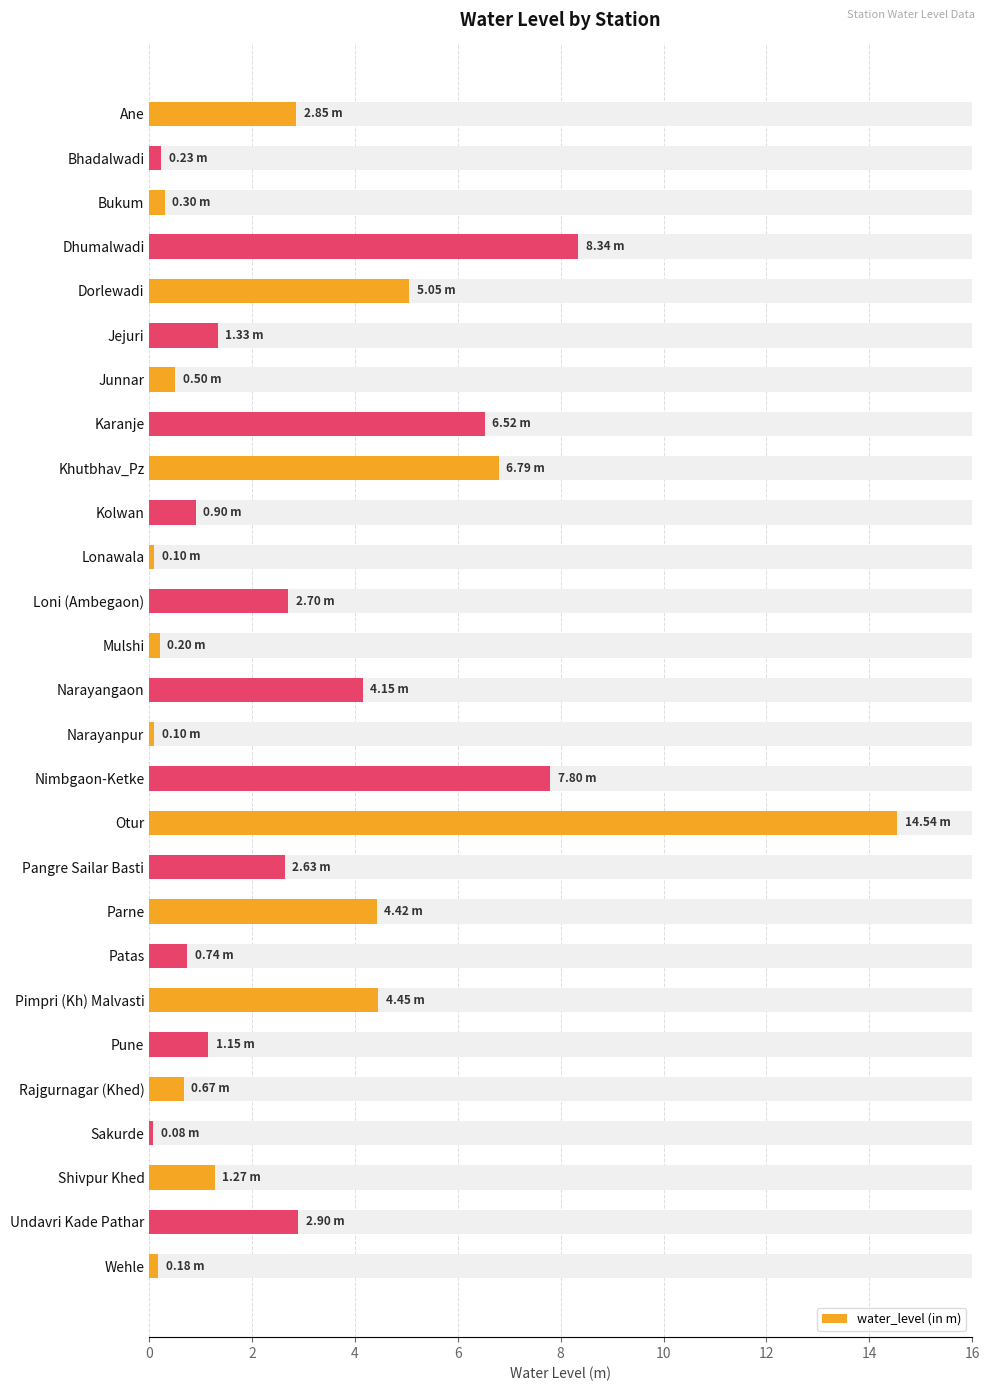

What is the greatest value displayed?

14.5